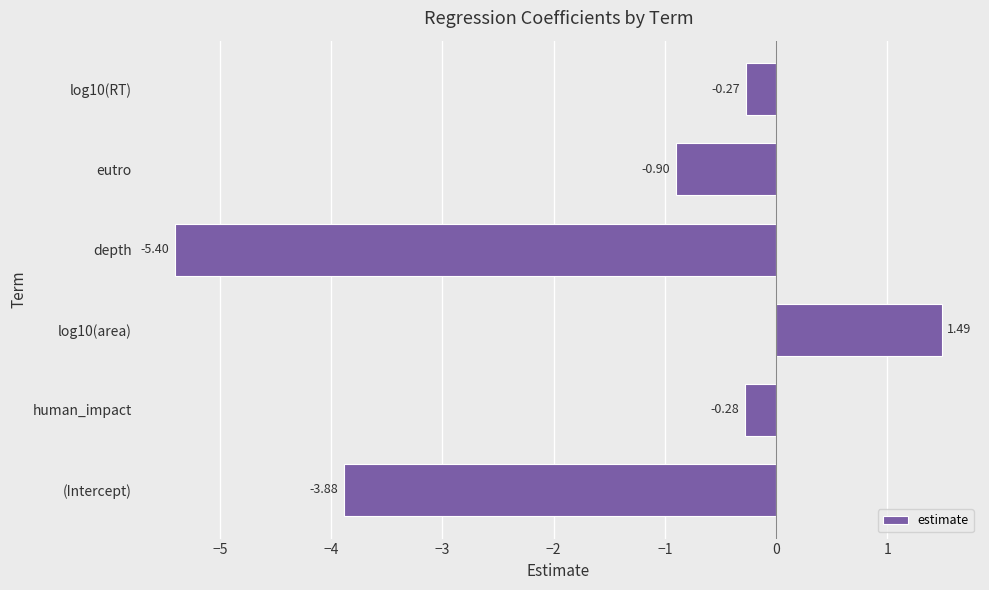

How many bars are there in total?

6